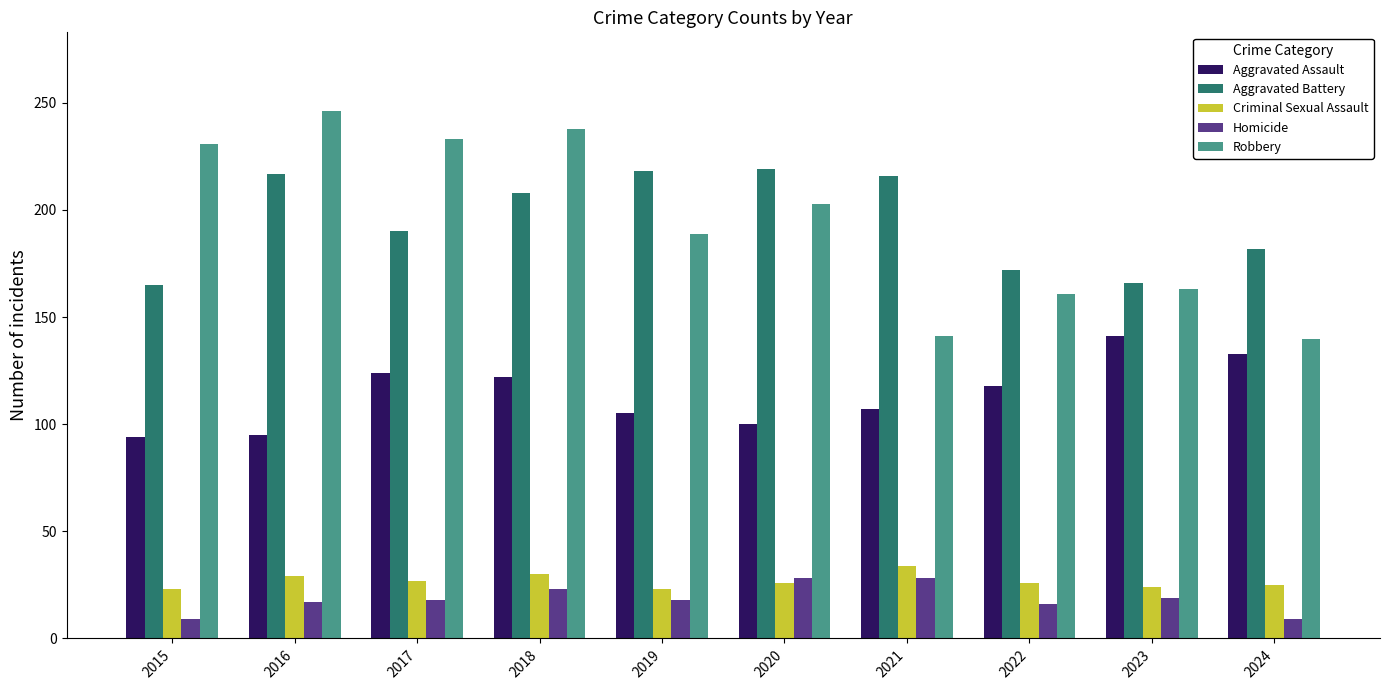

Which series has the largest range (max minus min)?

Robbery